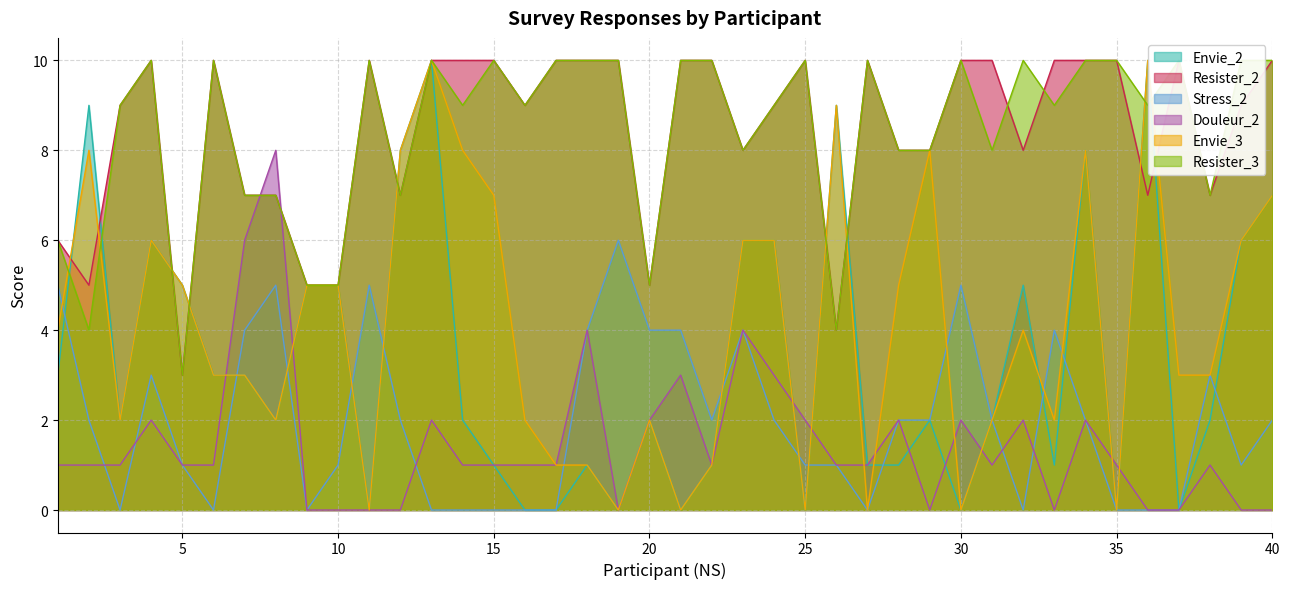

What is the sum of the Resister_3 values at 34 and 36?

19